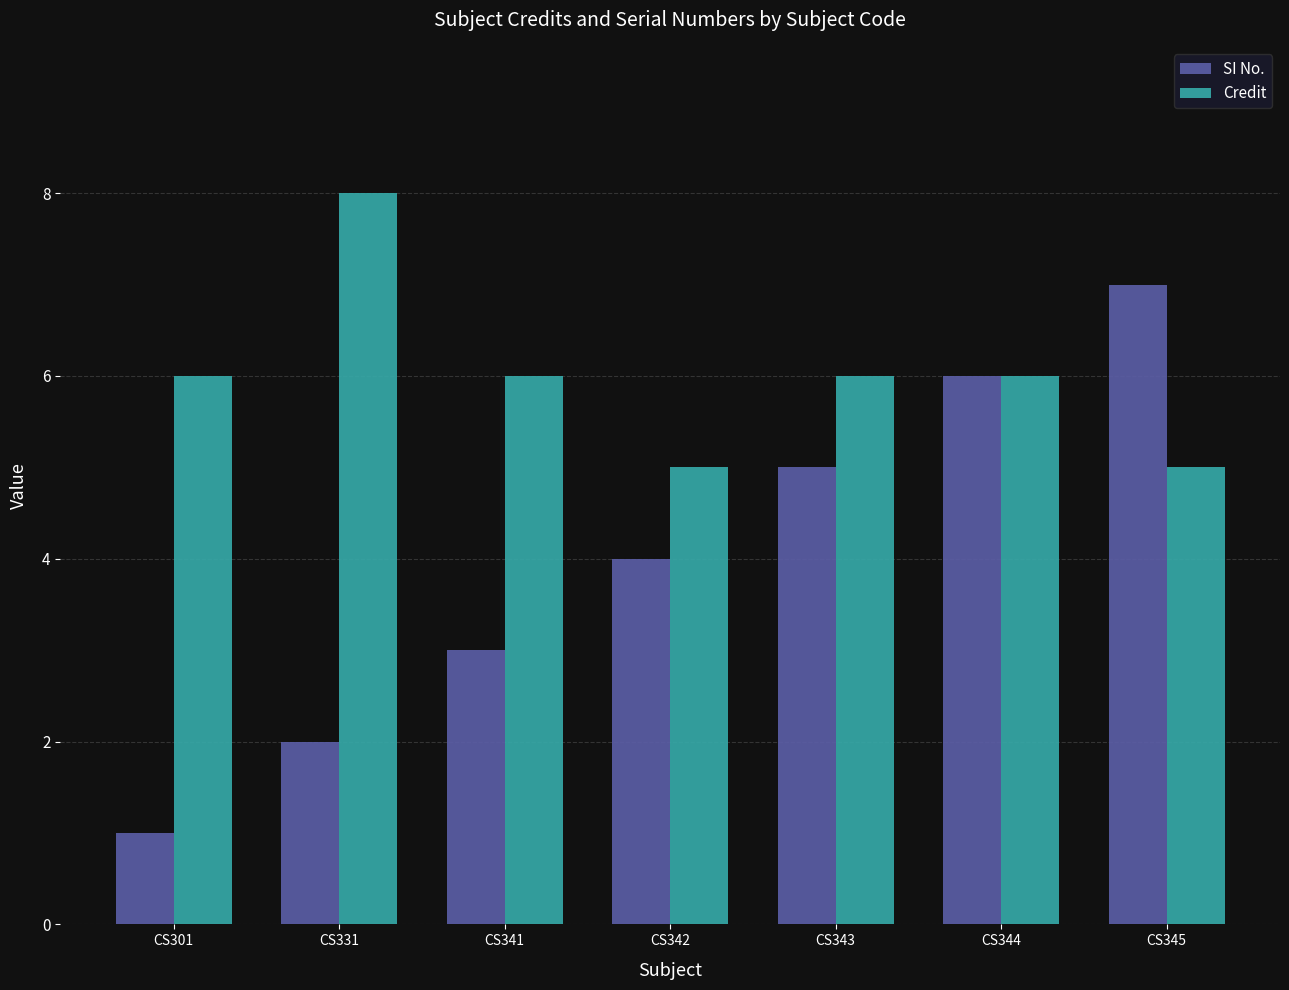

List the labels in order of SI No. value, smallest first.

CS301, CS331, CS341, CS342, CS343, CS344, CS345